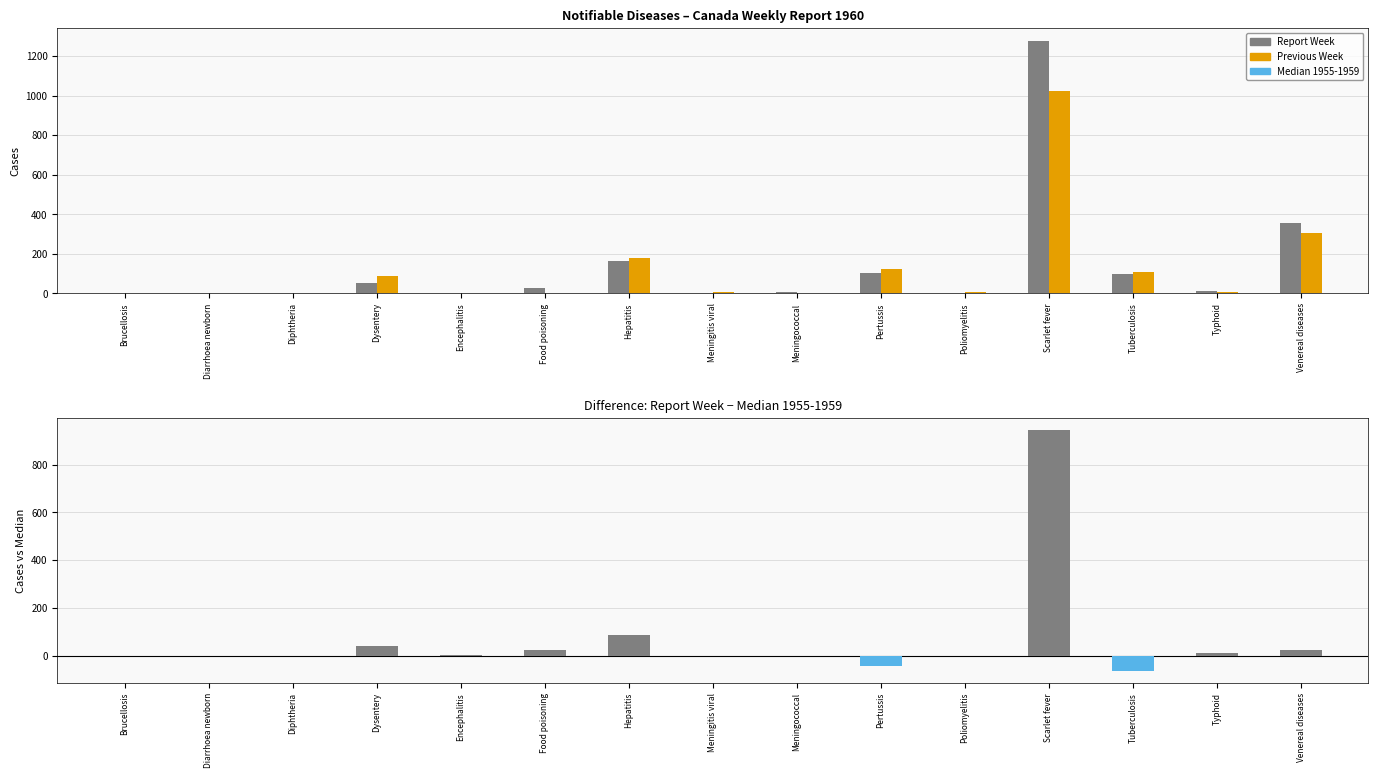

What value does the Report Week vs Median series have at Hepatitis, to the nearest 100?

100